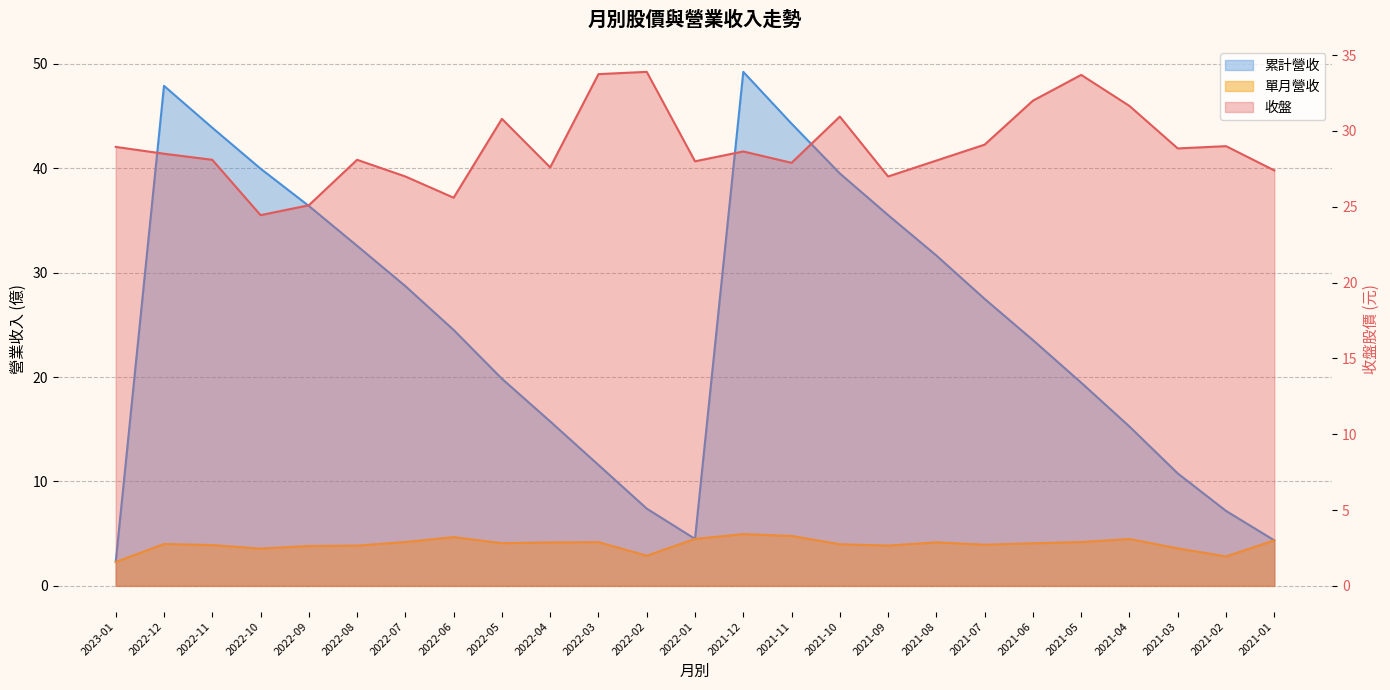

How many data points does each series have?

25